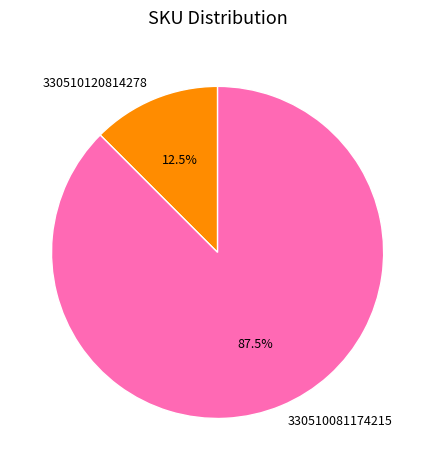

Between 330510120814278 and 330510081174215, which is larger?

330510081174215